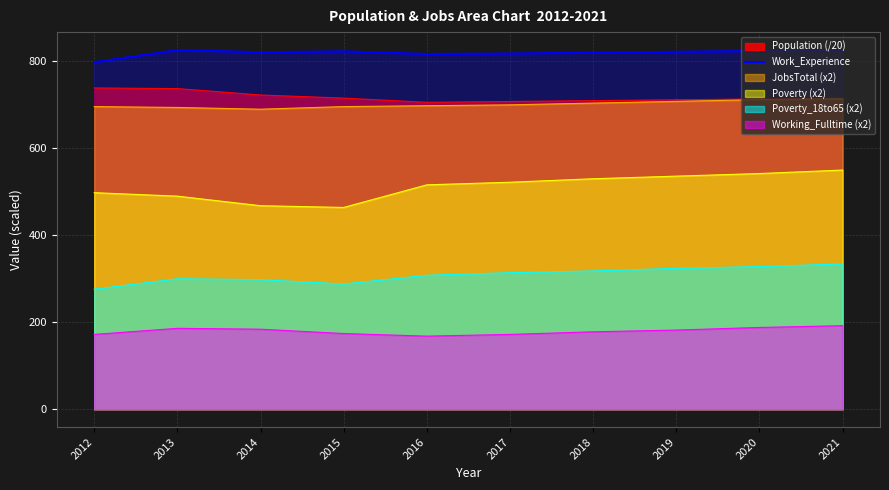

The value at 2020 is 380. True or false?

False